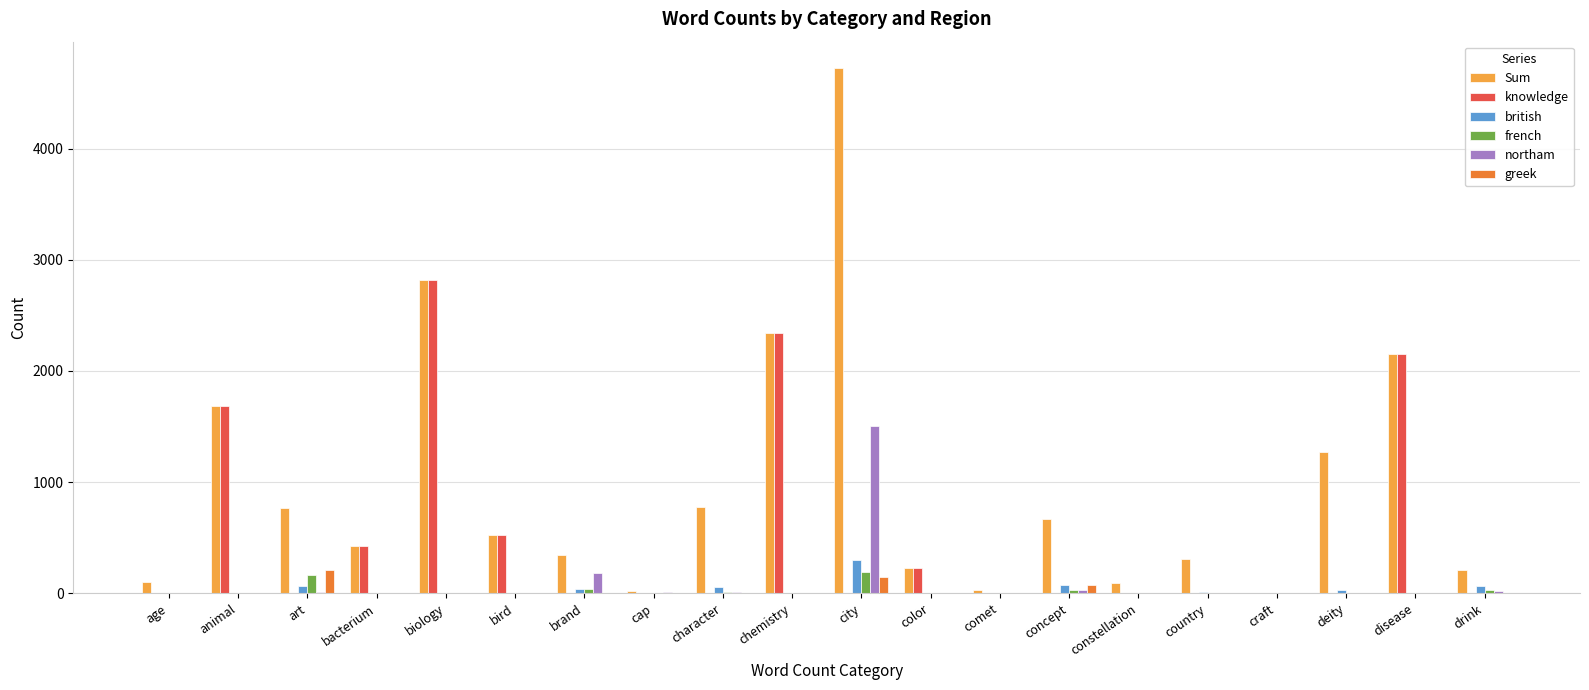

The Sum series shows 347 at brand. True or false?

True